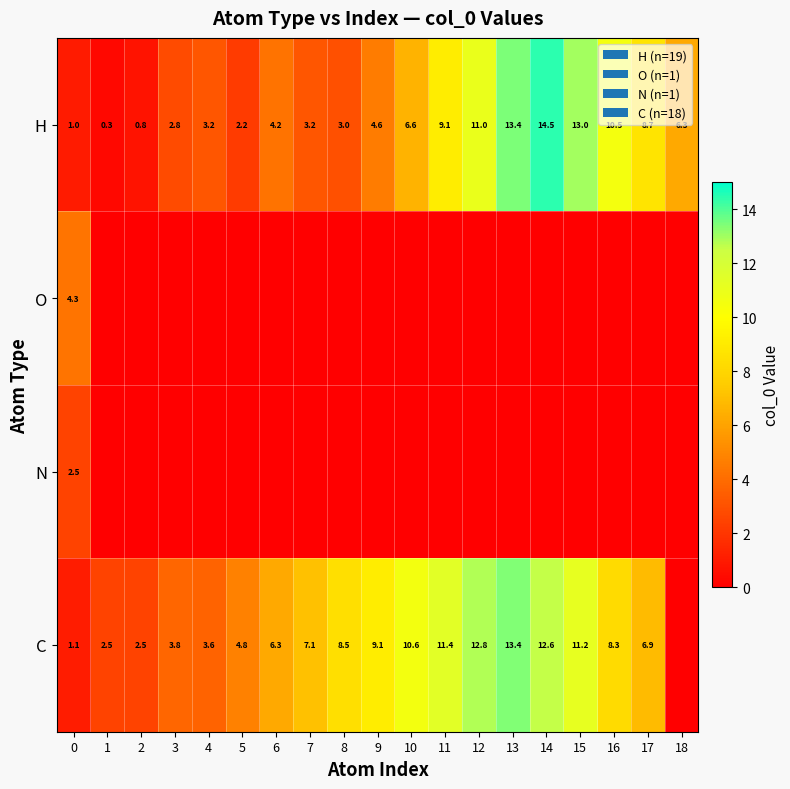

Is it true that H equals 1.7 at 3?

False